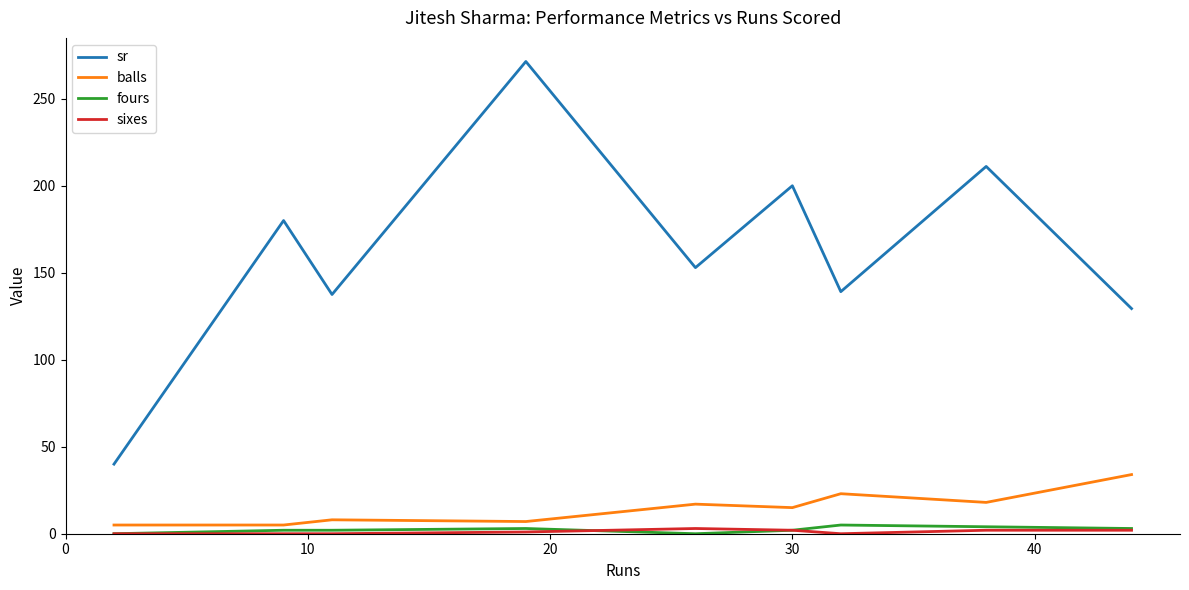

What is the greatest value displayed?

271.4